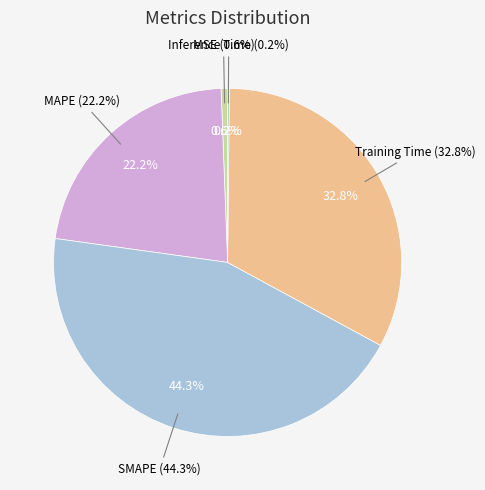

How many slices are in this pie chart?

5